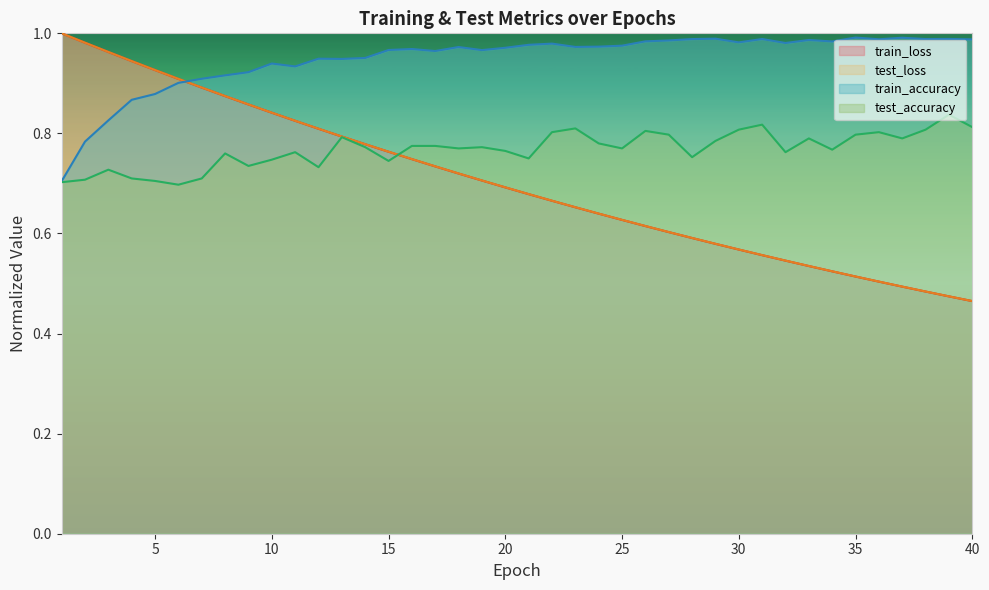

At how many categories does at least one series exceed 0?

40